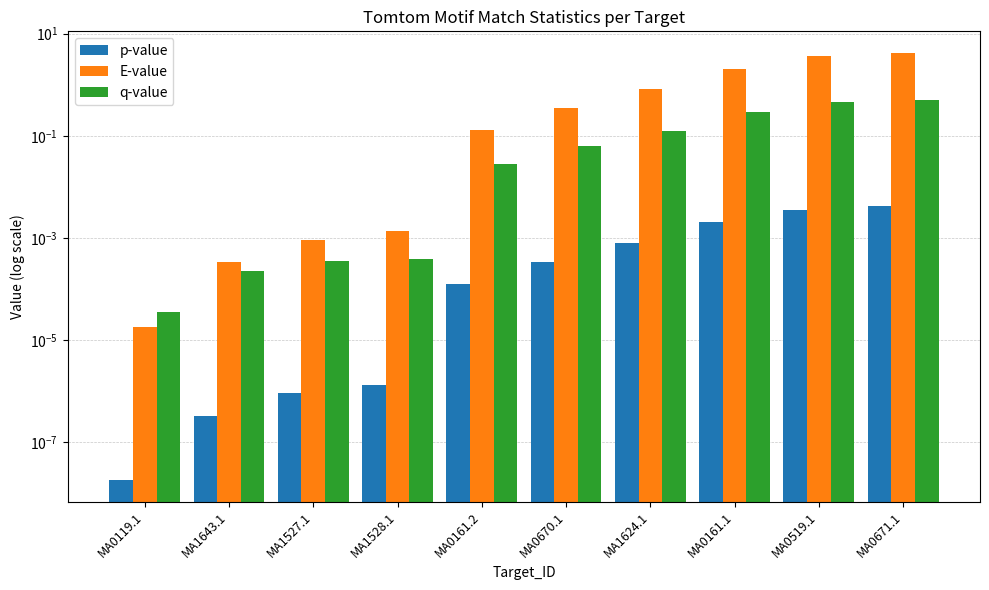

What is the maximum value shown in the chart?

4.2